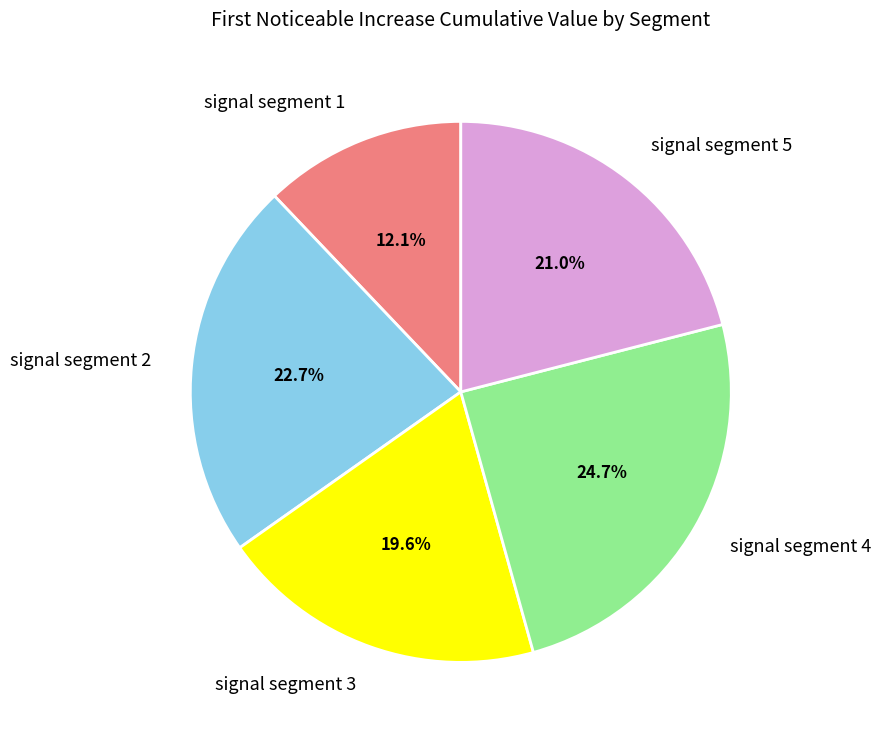

Combined, what portion of the pie is signal segment 2 and signal segment 1?

34.8%